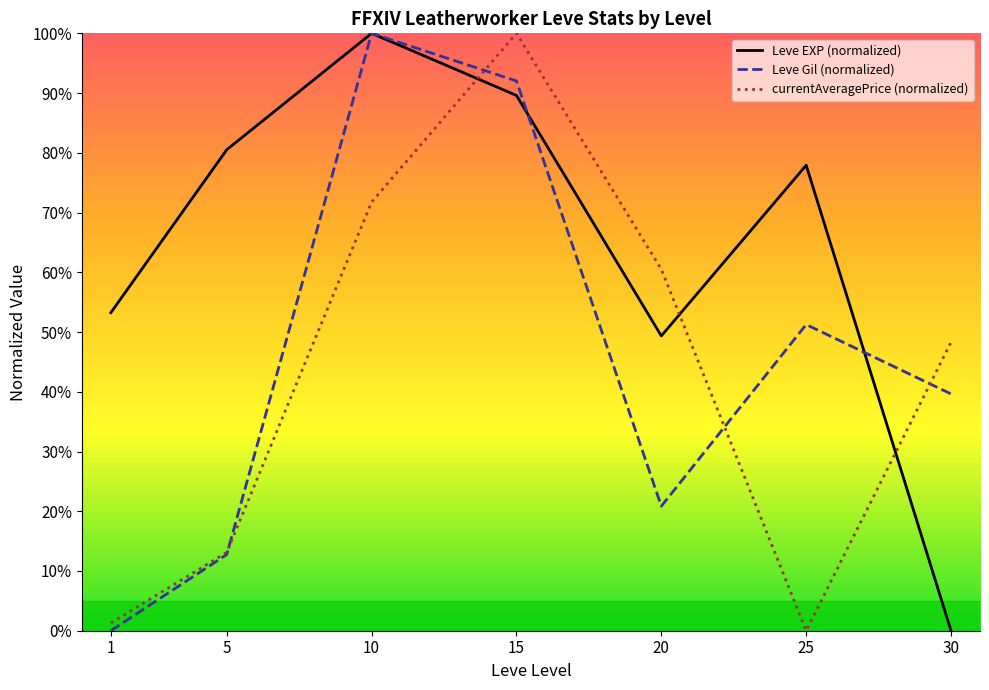

What is the spread (max minus min) of values at 1?

53.2